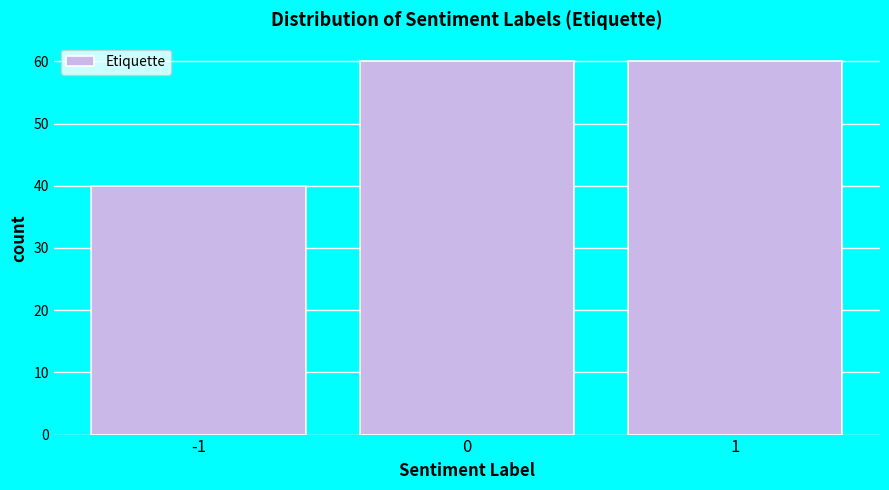

Reading left to right, list every bar in this chart as the range it spans on the x-axis followed by its height. The values are not printed on the chart, so give them approximately, as read against the axis.

-1.5 to -0.5: 40
-0.5 to 0.5: 60
0.5 to 1.5: 60